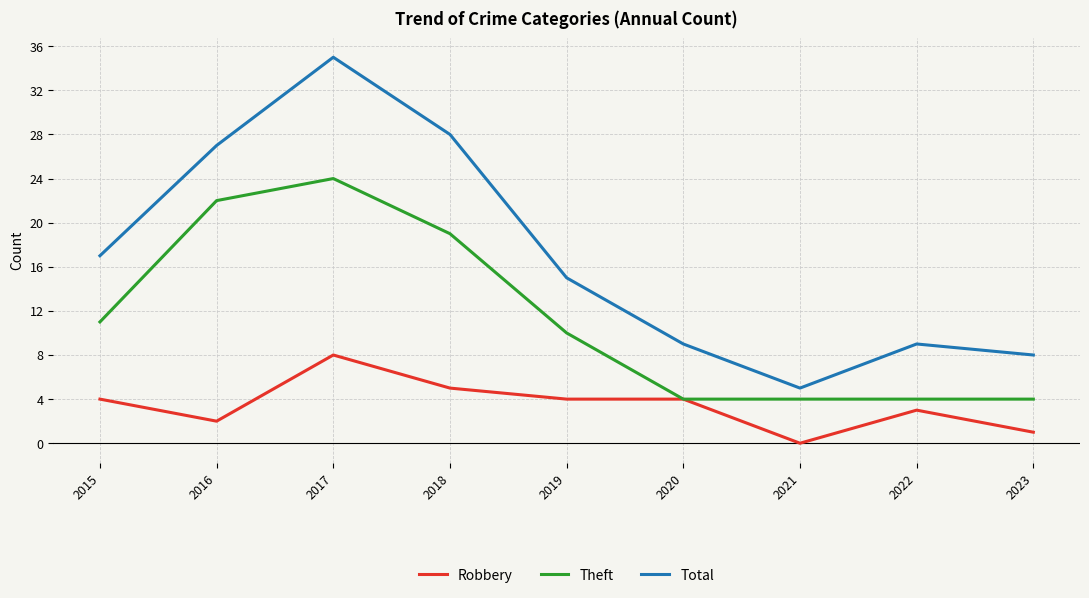

True or false: Theft and Total intersect in this chart.

False